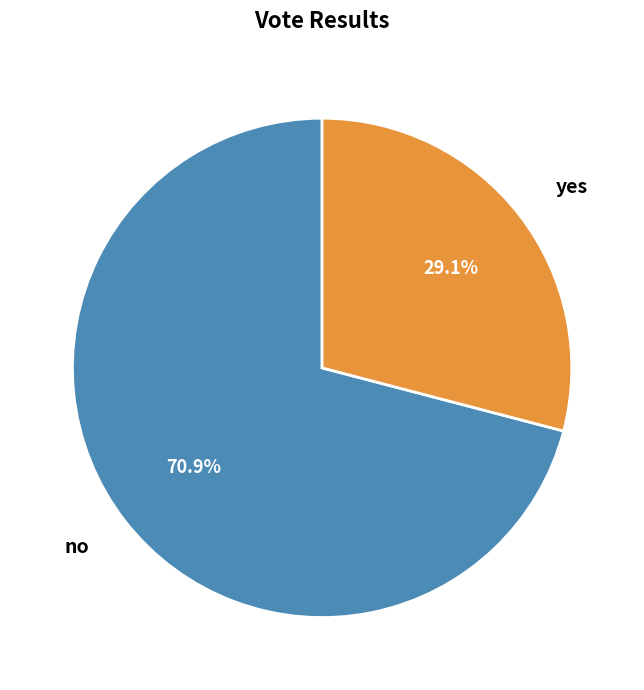

Is there a majority slice in this chart?

Yes